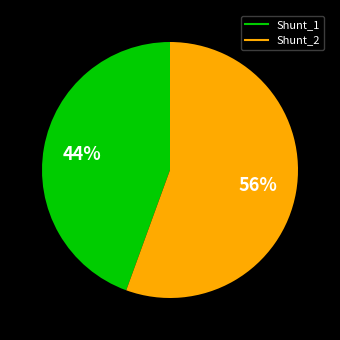

Is it true that Shunt_1 is 55% of the pie?

False